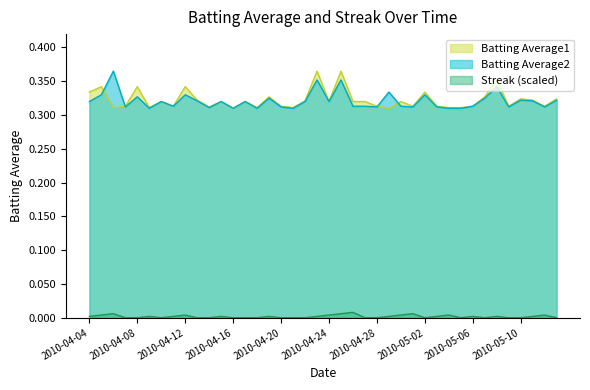

What is the difference between the highest and lowest values at 2010-04-17?

0.3